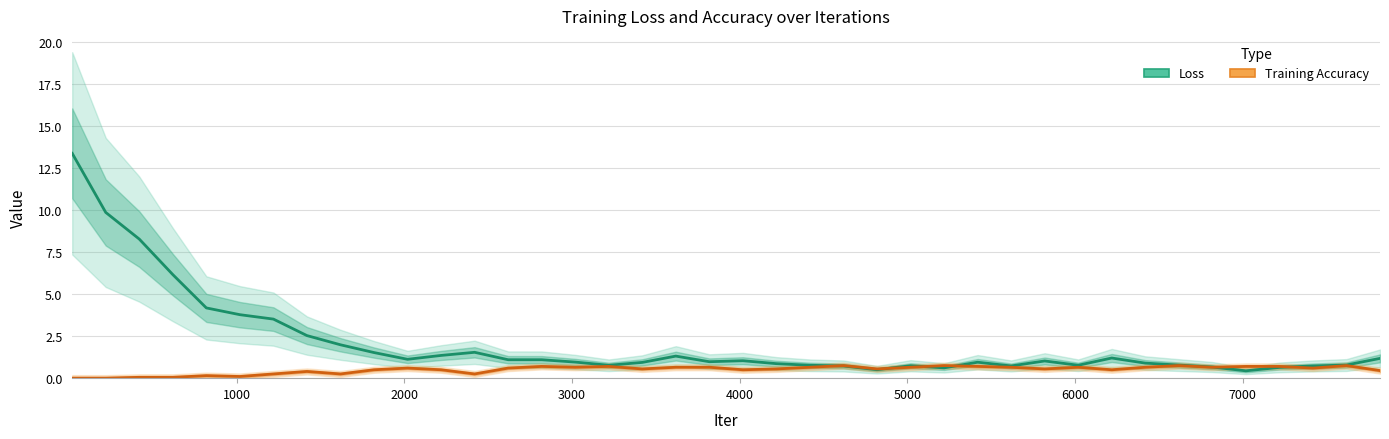

Which series has the largest range (max minus min)?

Loss